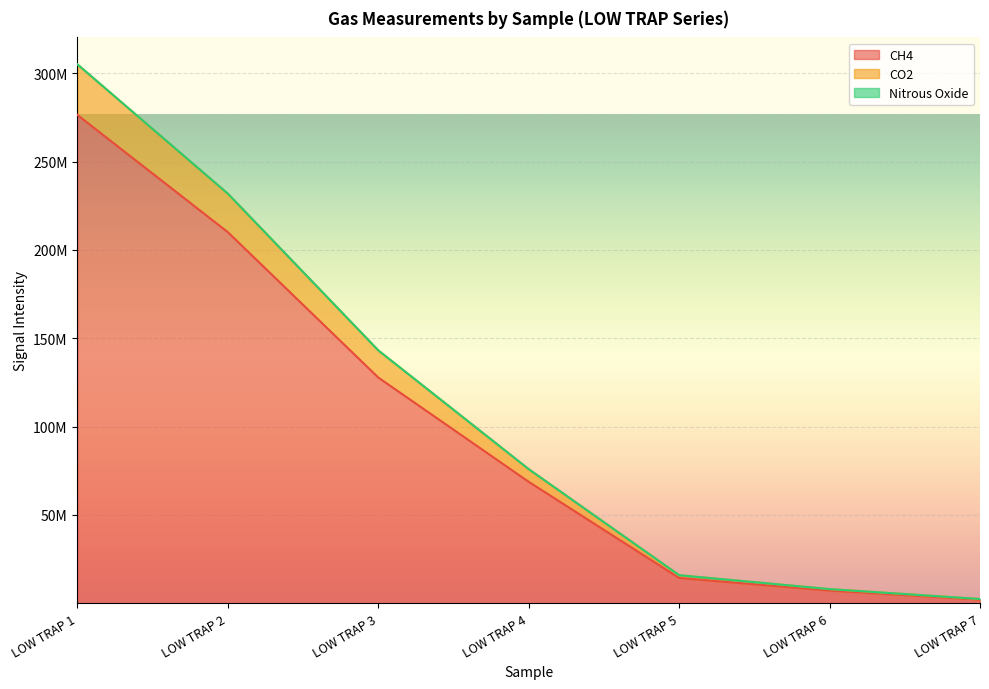

At which category is the sum across all series the highest?

LOW TRAP 1